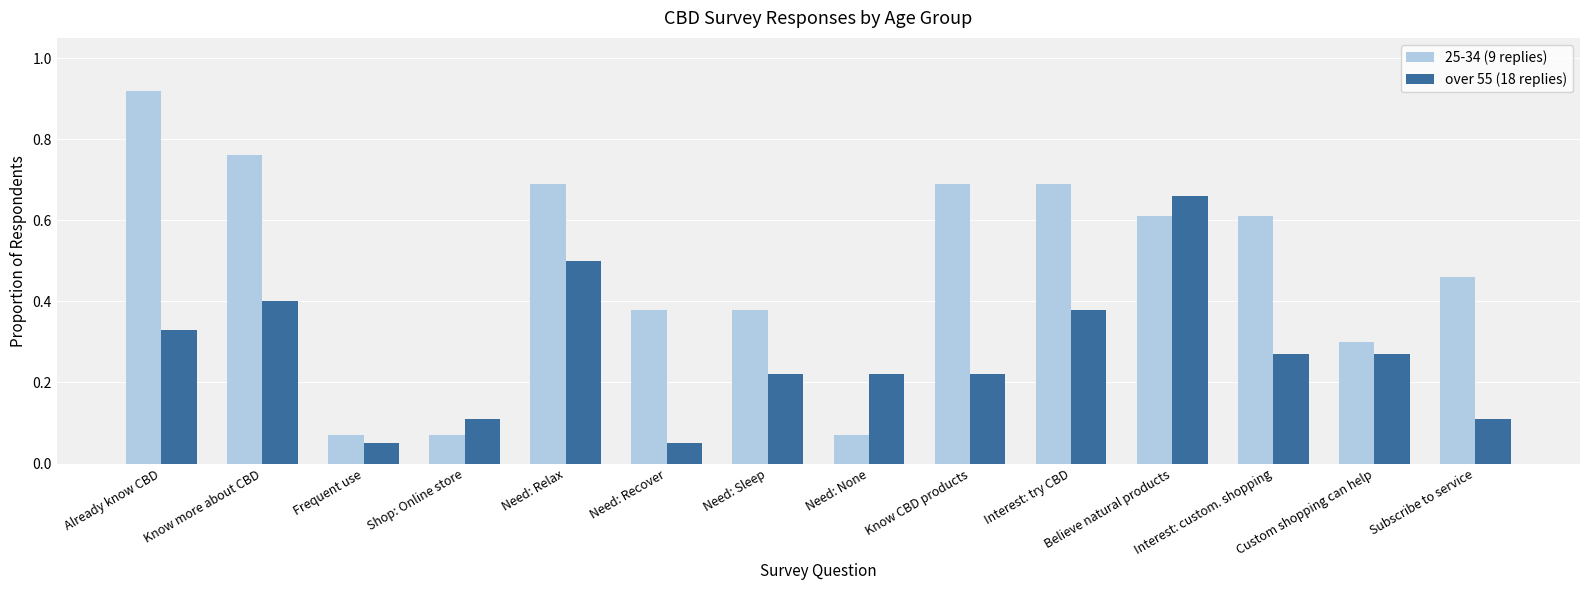

Between Already know CBD and Shop: Online store, which series saw the biggest shift?

25-34 (9 replies)